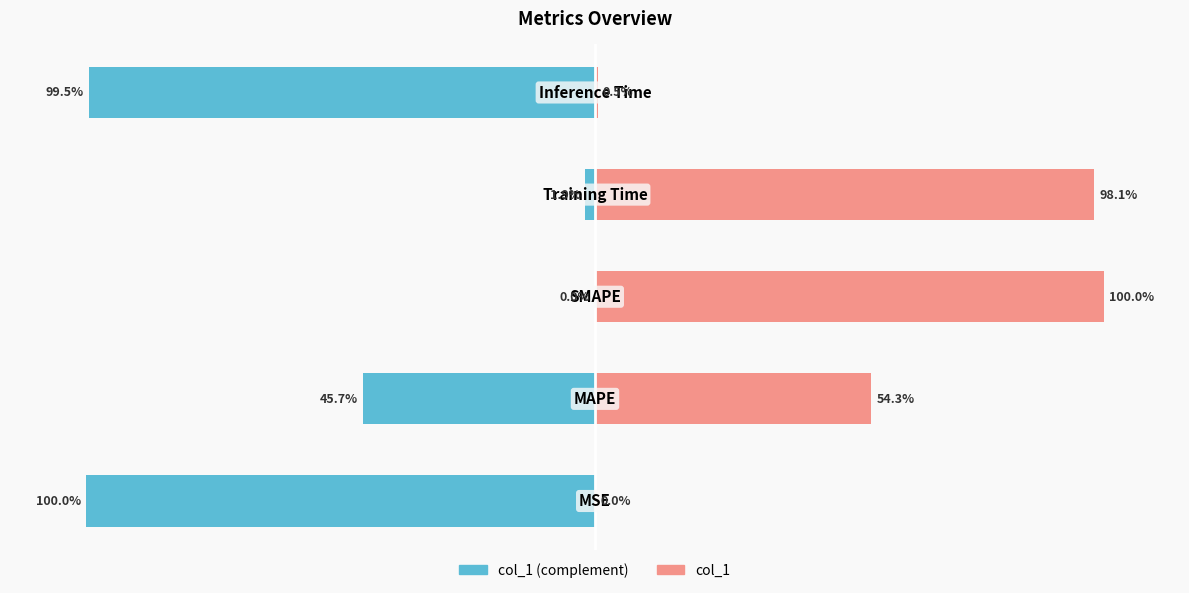

What is the value of the col_1 (complement) bar at the 1st from the left?

-100.0